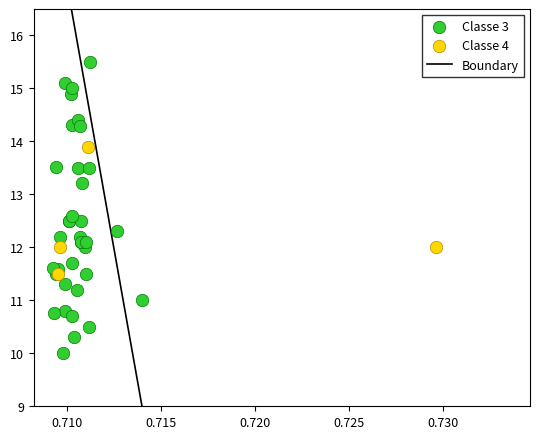

Which series has the widest spread of Y values?

Classe 3